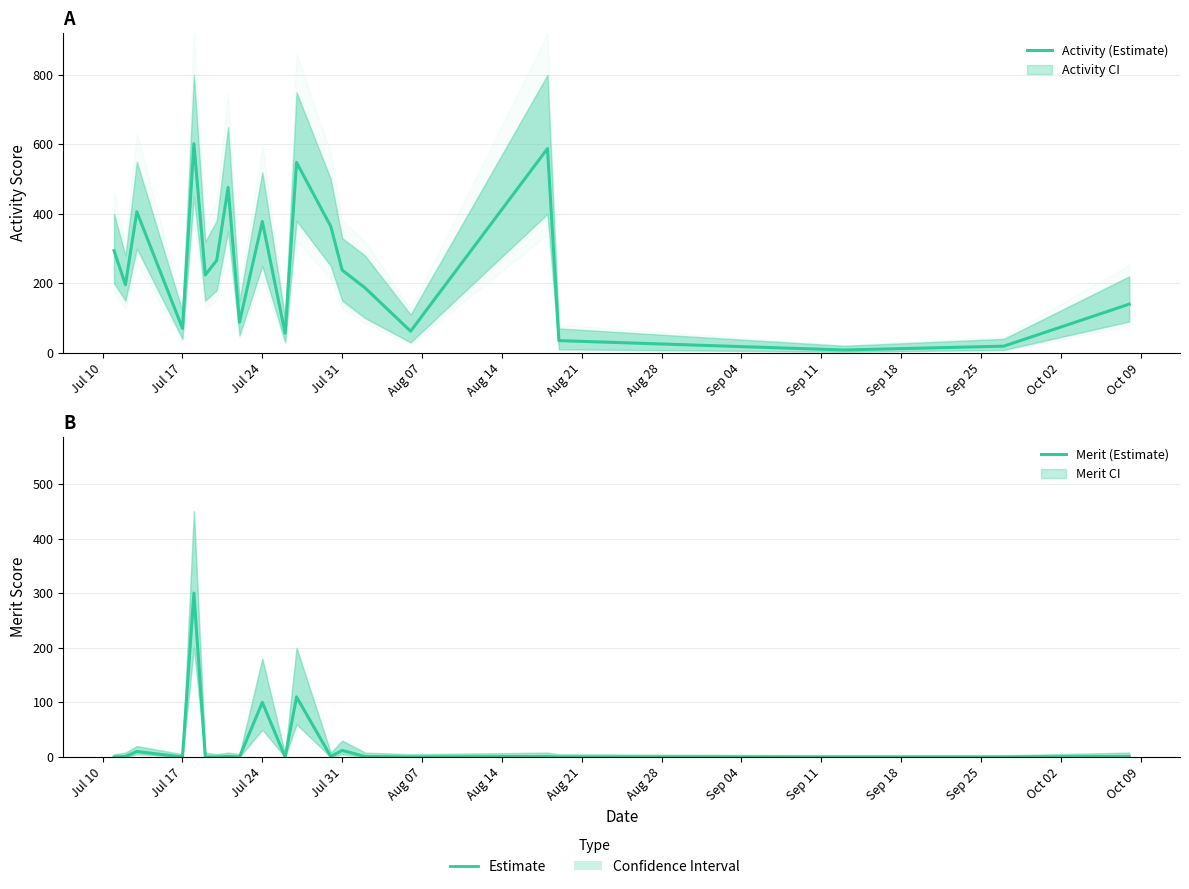

How many lines are shown in the chart?

2